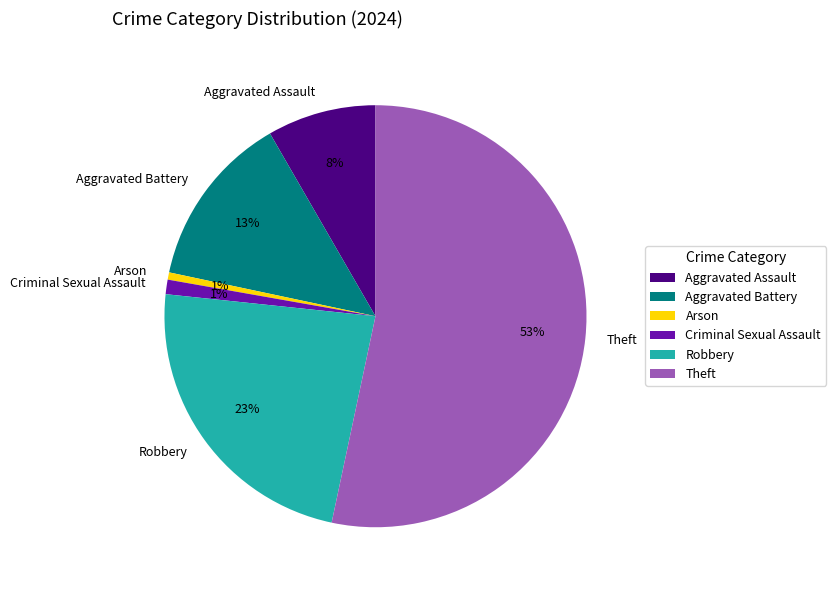

Is the sum of Theft and Aggravated Battery greater than half?

Yes